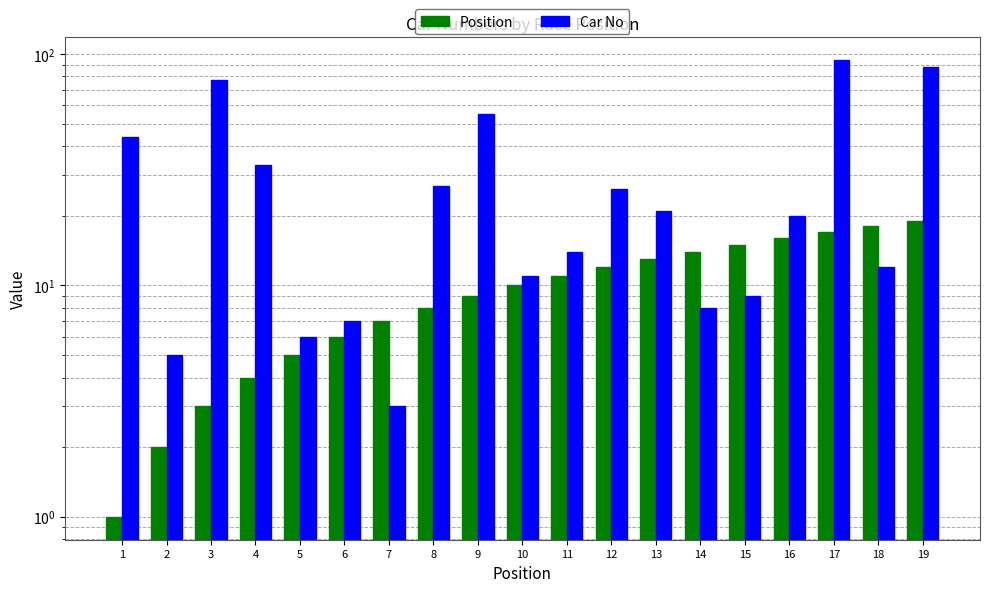

Reading left to right, extract all data points from this chart.

Position: 1	2	3	4	5	6	7	8	9	10	11	12	13	14	15	16	17	18	19
Car No: 44	5	77	33	6	7	3	27	55	11	14	26	21	8	9	20	94	12	88